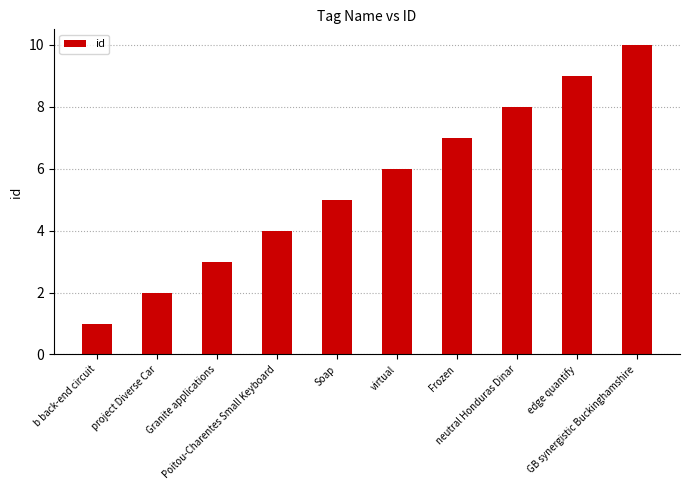

What is the maximum value shown in the chart?

10